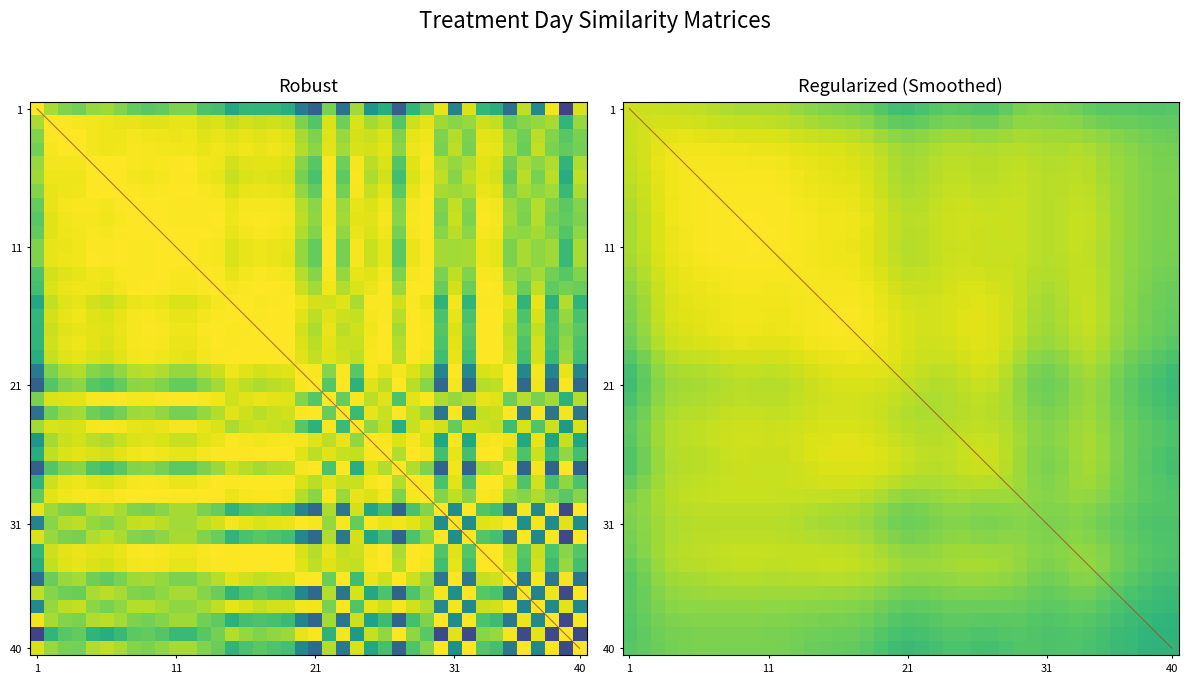

At which category does the chart reach its peak across all series?

9